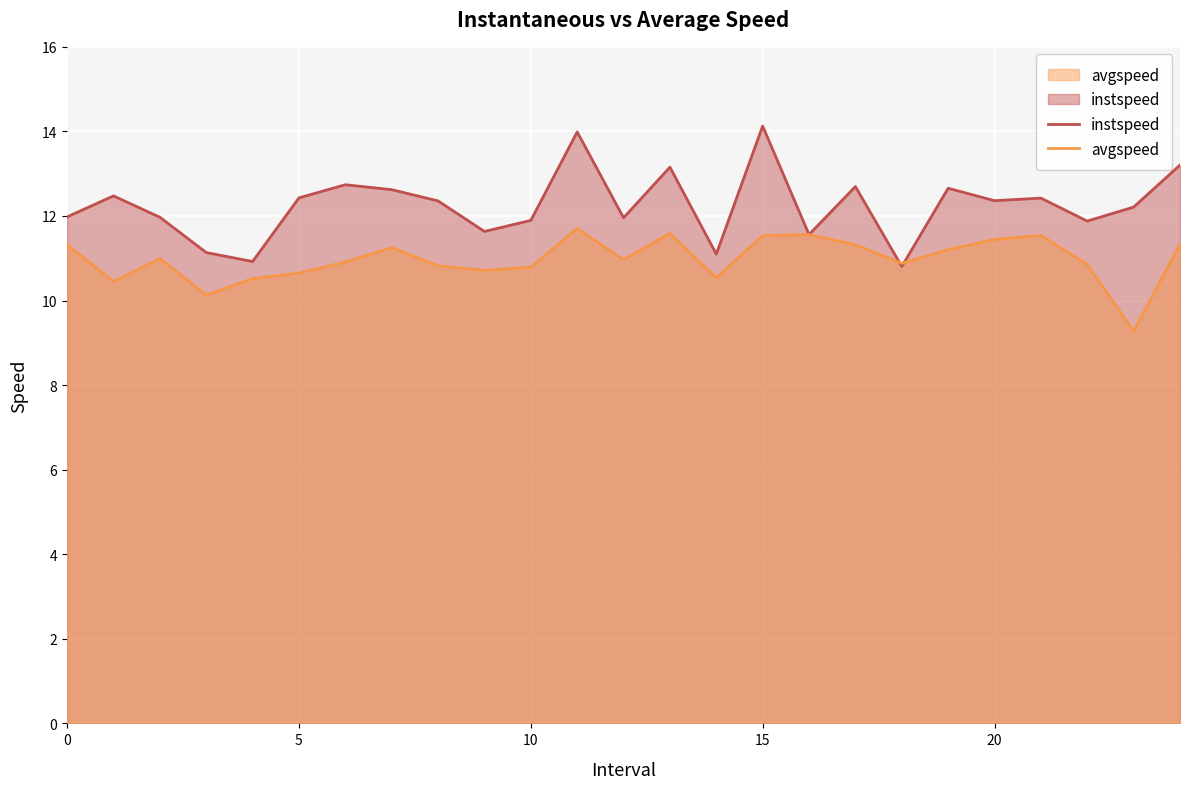

Which series ends up on top after the final intersection of instspeed line and avgspeed line?

instspeed line